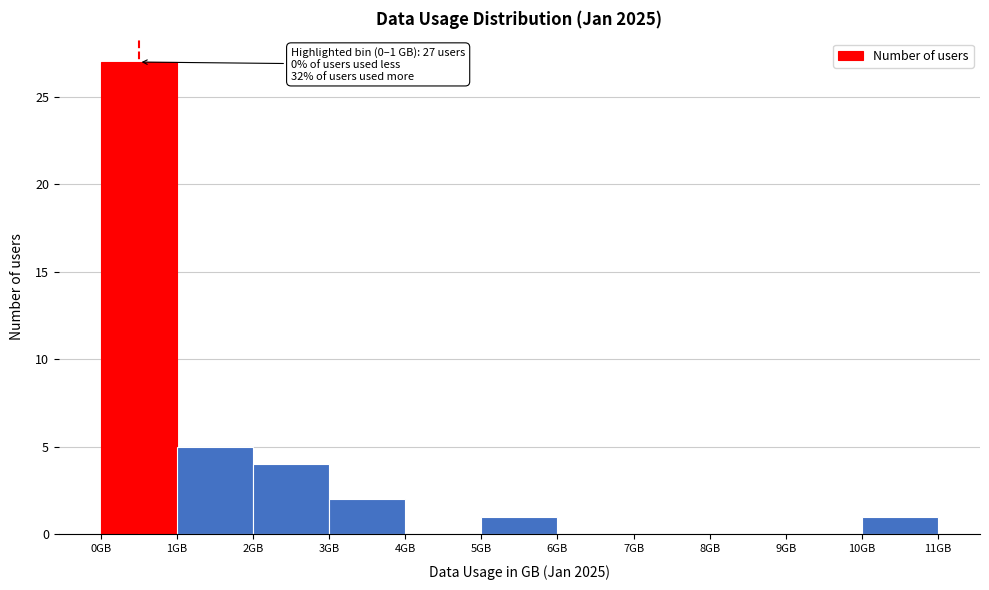

Over which range of the x-axis is the bar tallest?

0 to 1